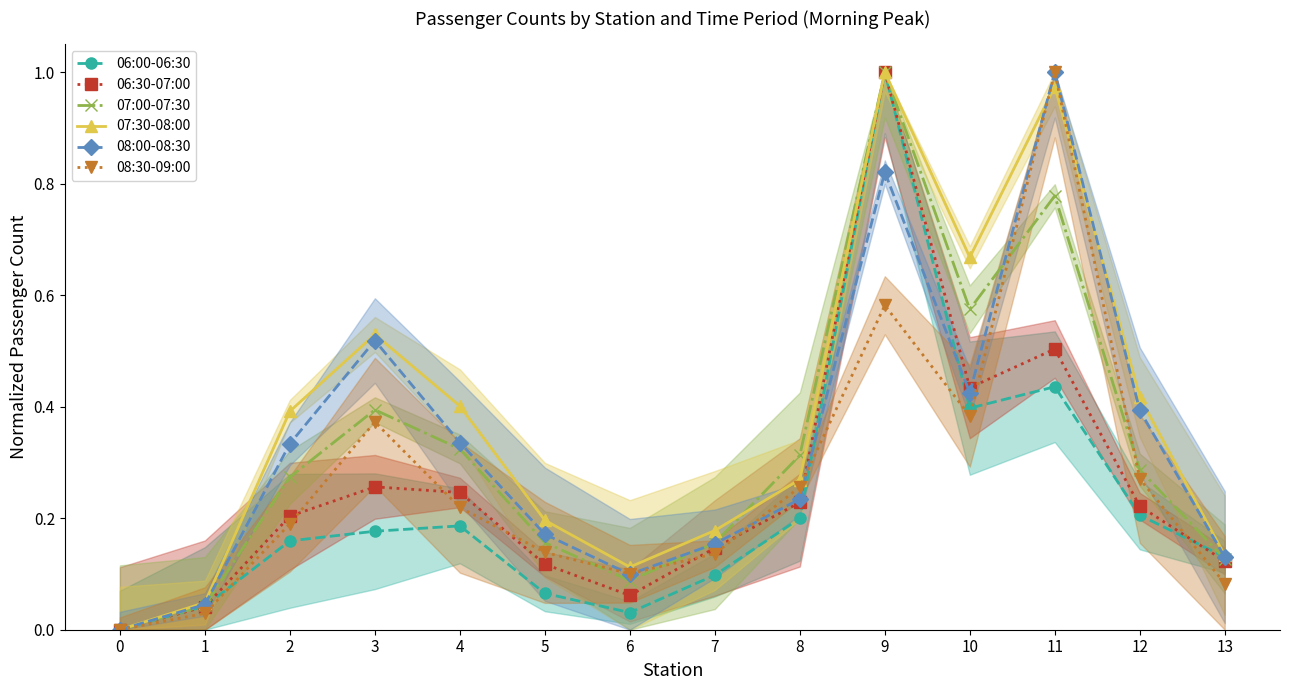

True or false: 08:00-08:30 and 06:30-07:00 cross at least once.

True